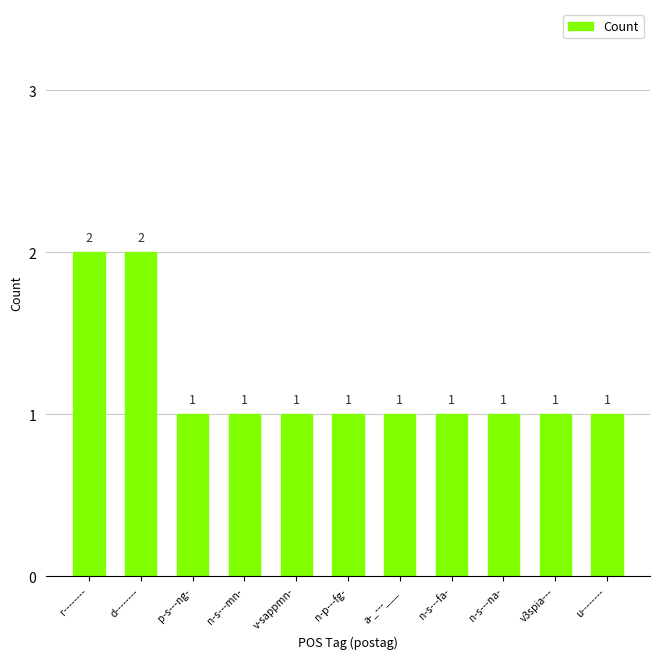

What position from the right is p-s---ng-?

9